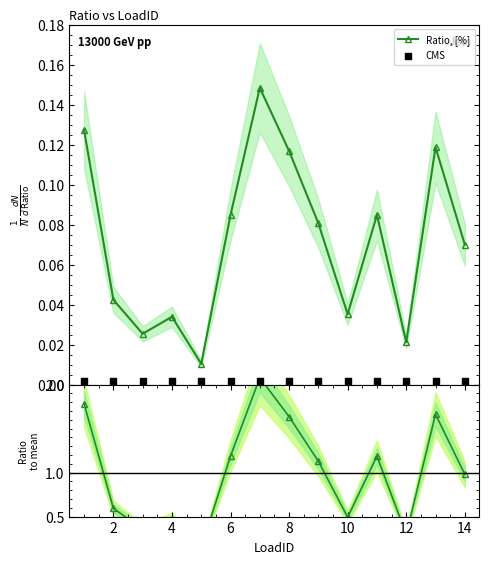

True or false: Ratio, [%] has more than 0 points higher than both neighbors.

True